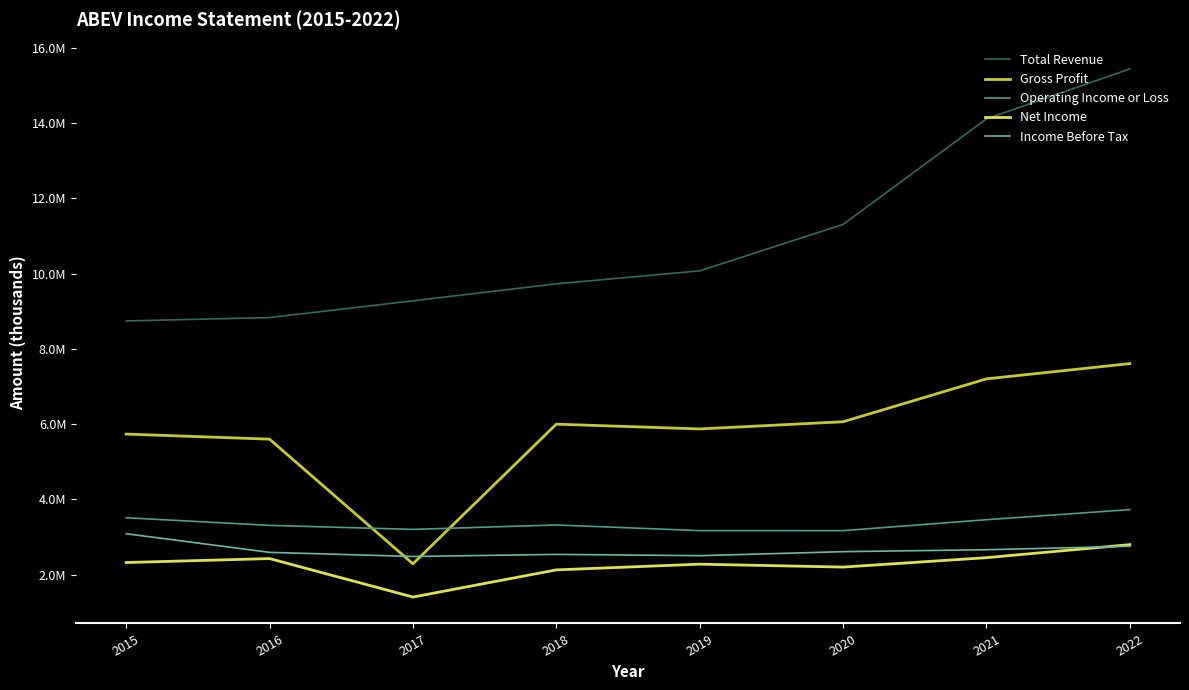

True or false: Income Before Tax and Operating Income or Loss intersect in this chart.

False